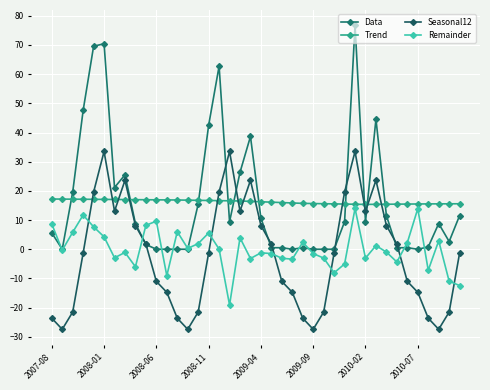

Which series has the largest range (max minus min)?

Data